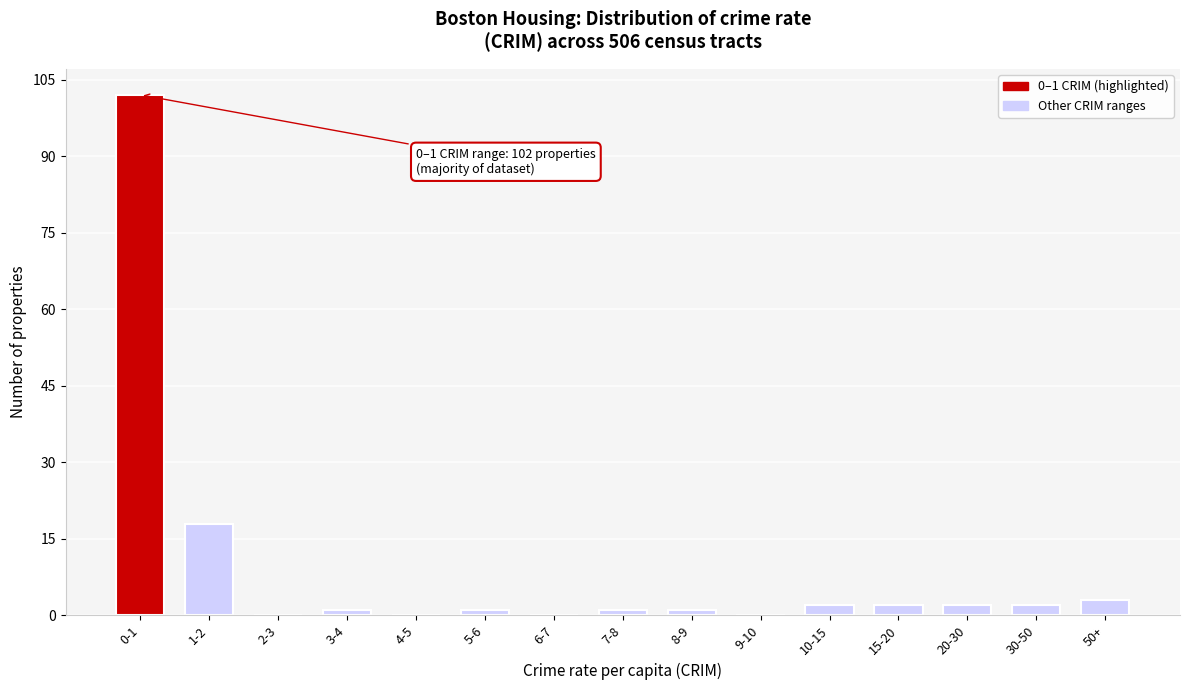

Reading left to right, what are all the values shown in this chart?

0-1=102	1-2=18	2-3=0	3-4=1	4-5=0	5-6=1	6-7=0	7-8=1	8-9=1	9-10=0	10-15=2	15-20=2	20-30=2	30-50=2	50+=3